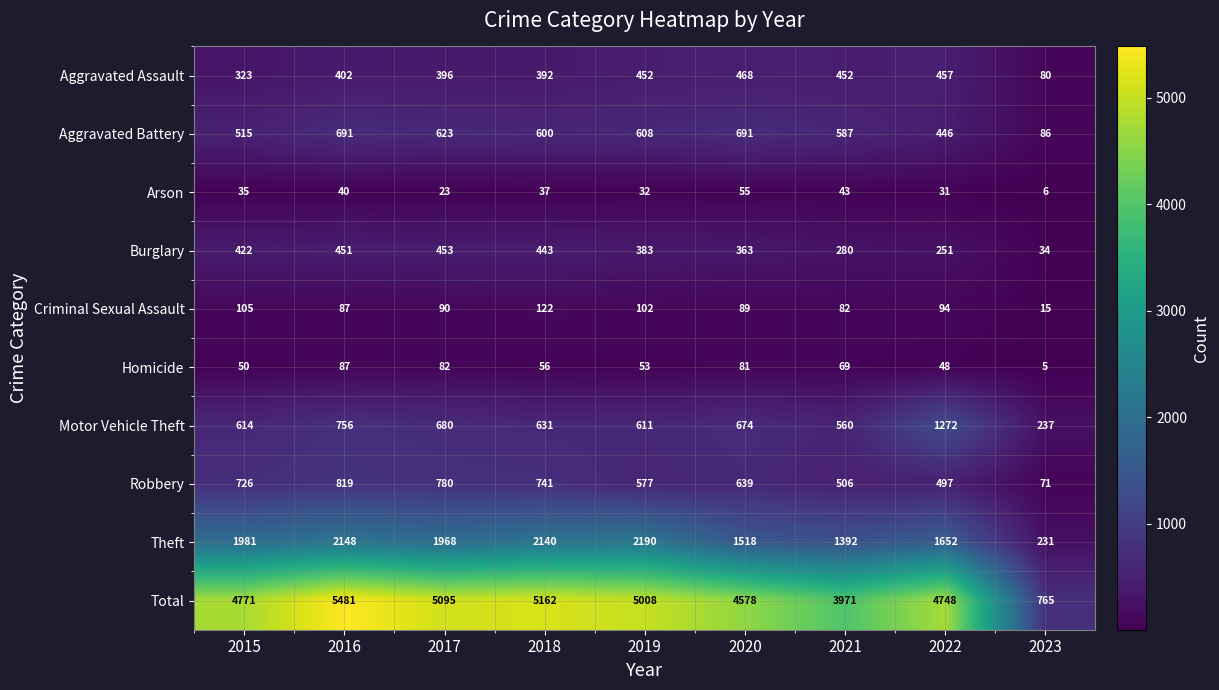

The value of Burglary at 2016 is 451. True or false?

True